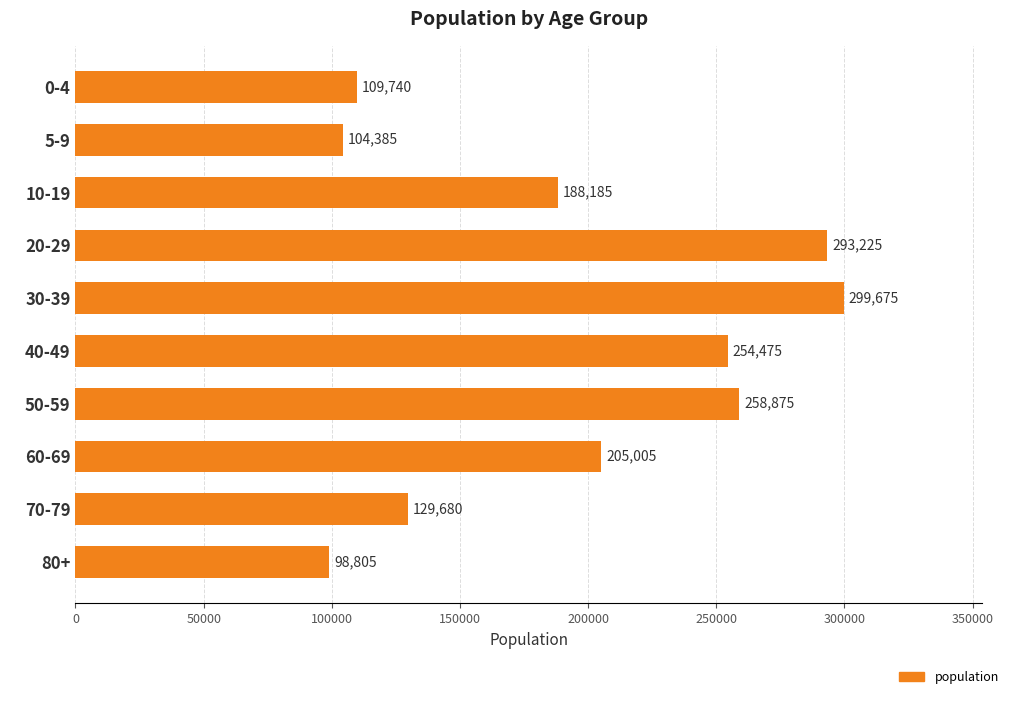

What is the difference between the second highest and second lowest values?

188840